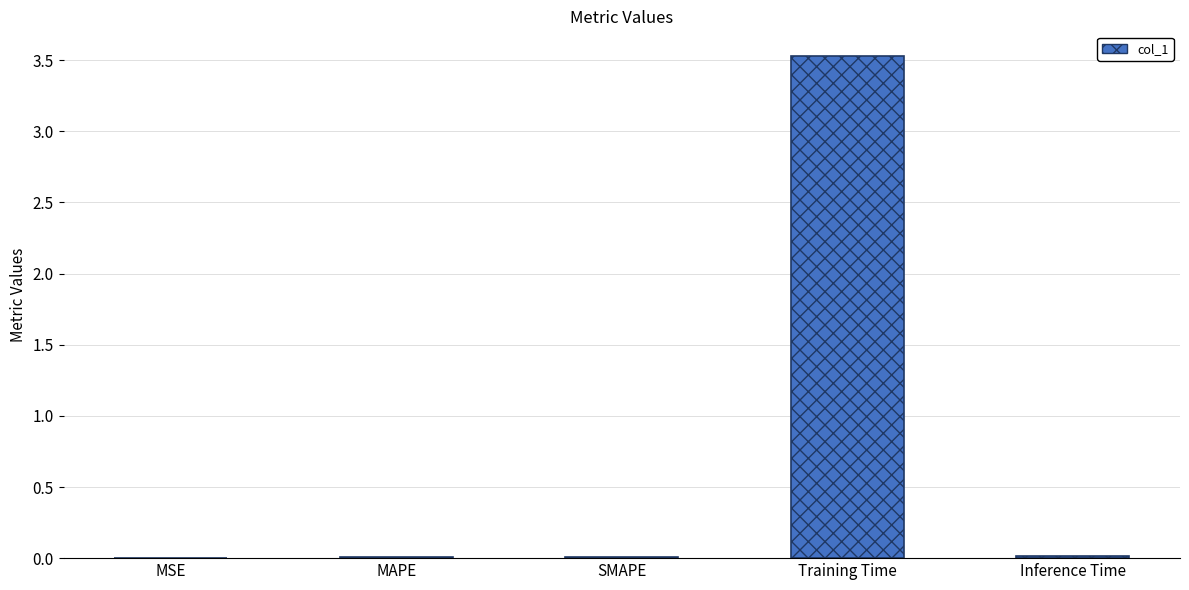

Which category has the highest value across all series?

Training Time